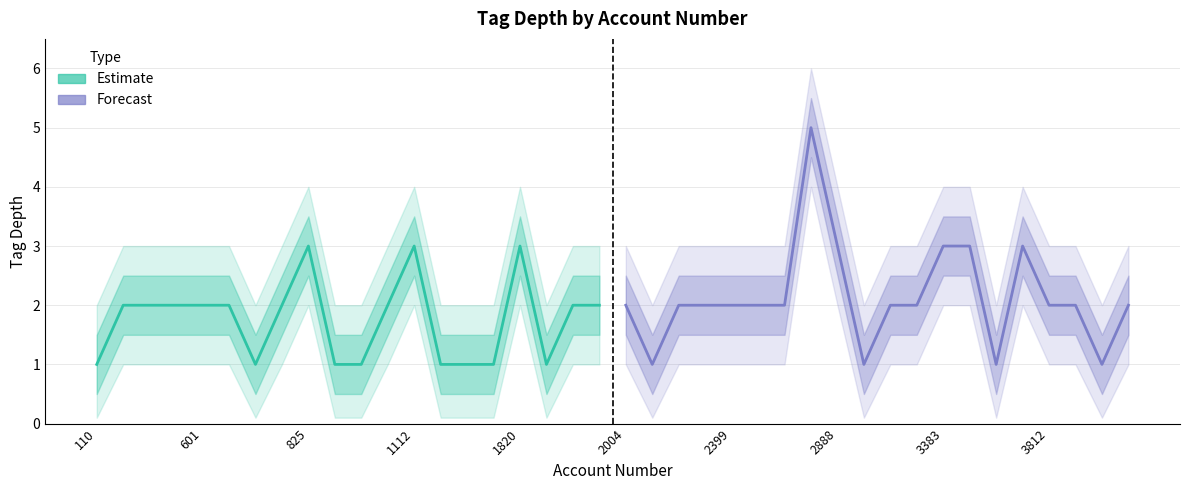

What is the average value of the Forecast series?

2